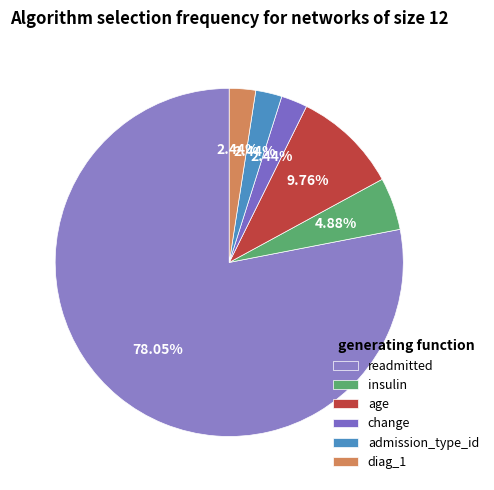

True or false: readmitted accounts for 71% of the total.

False